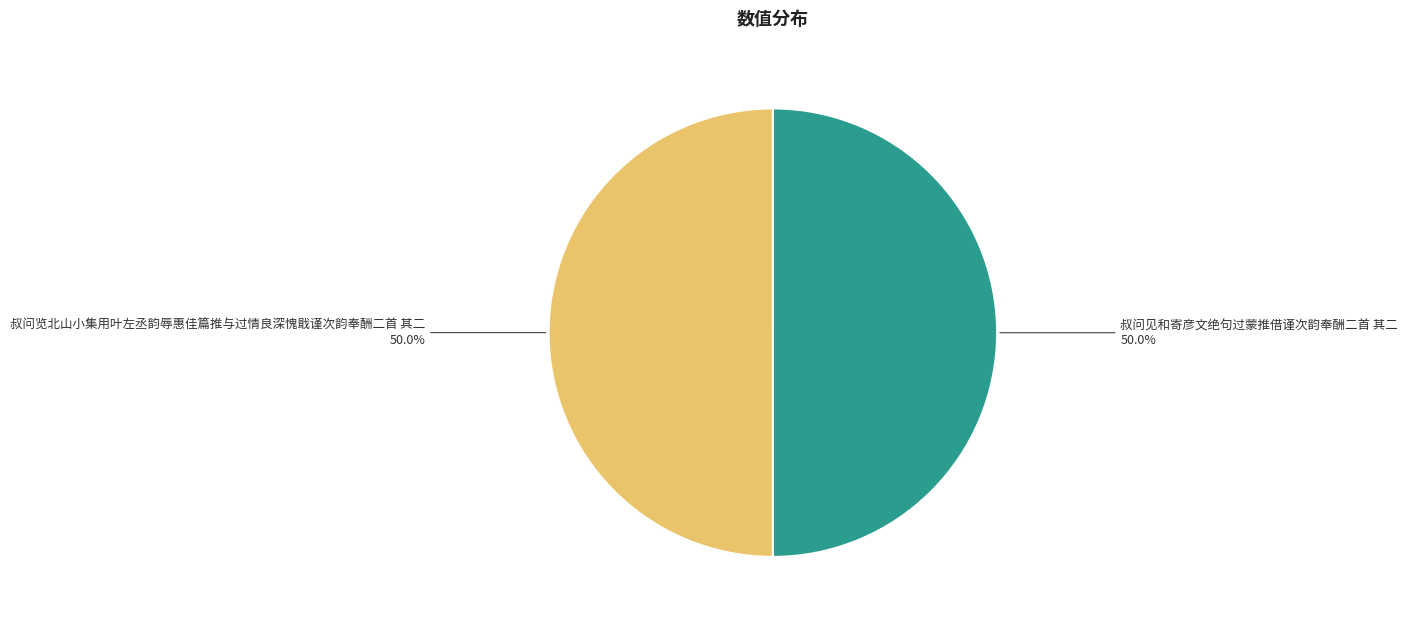

True or false: 叔问见和寄彦文绝句过蒙推借谨次韵奉酬二首 其二 accounts for 50% of the total.

True